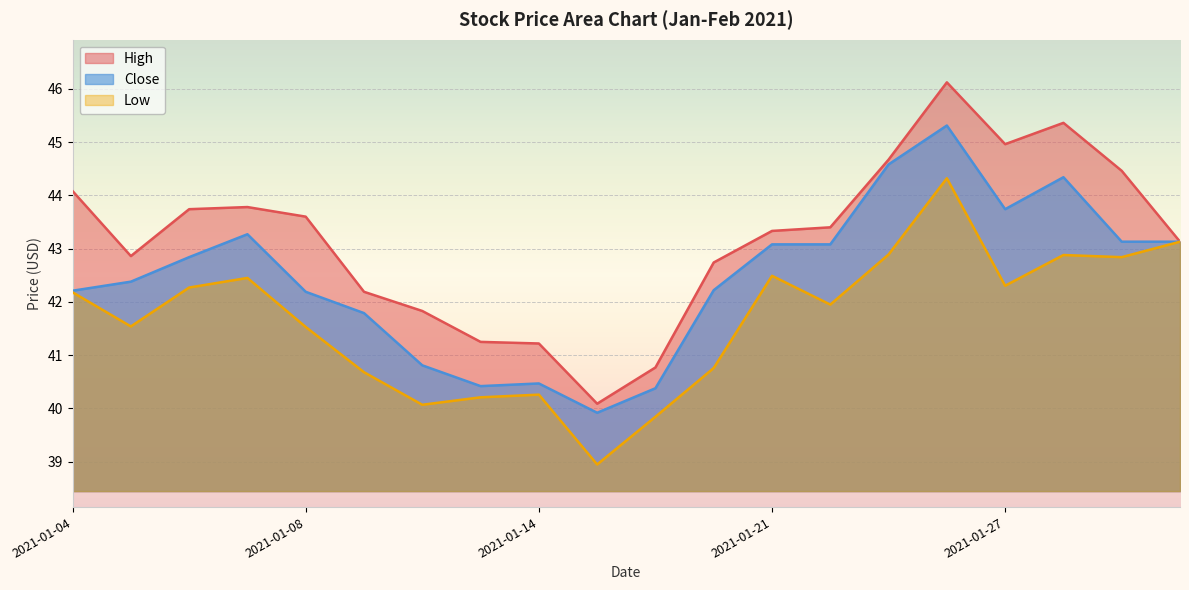

Which category has the lowest value across all series?

2021-01-15